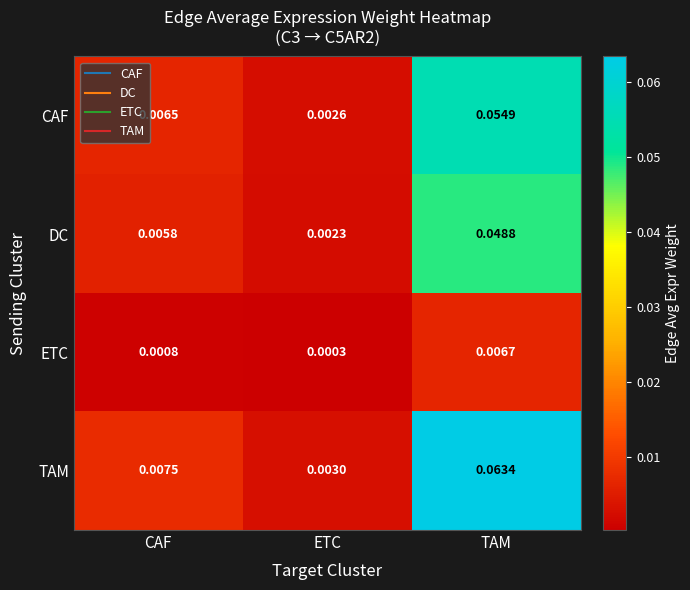

At which category does the chart reach its minimum across all series?

ETC